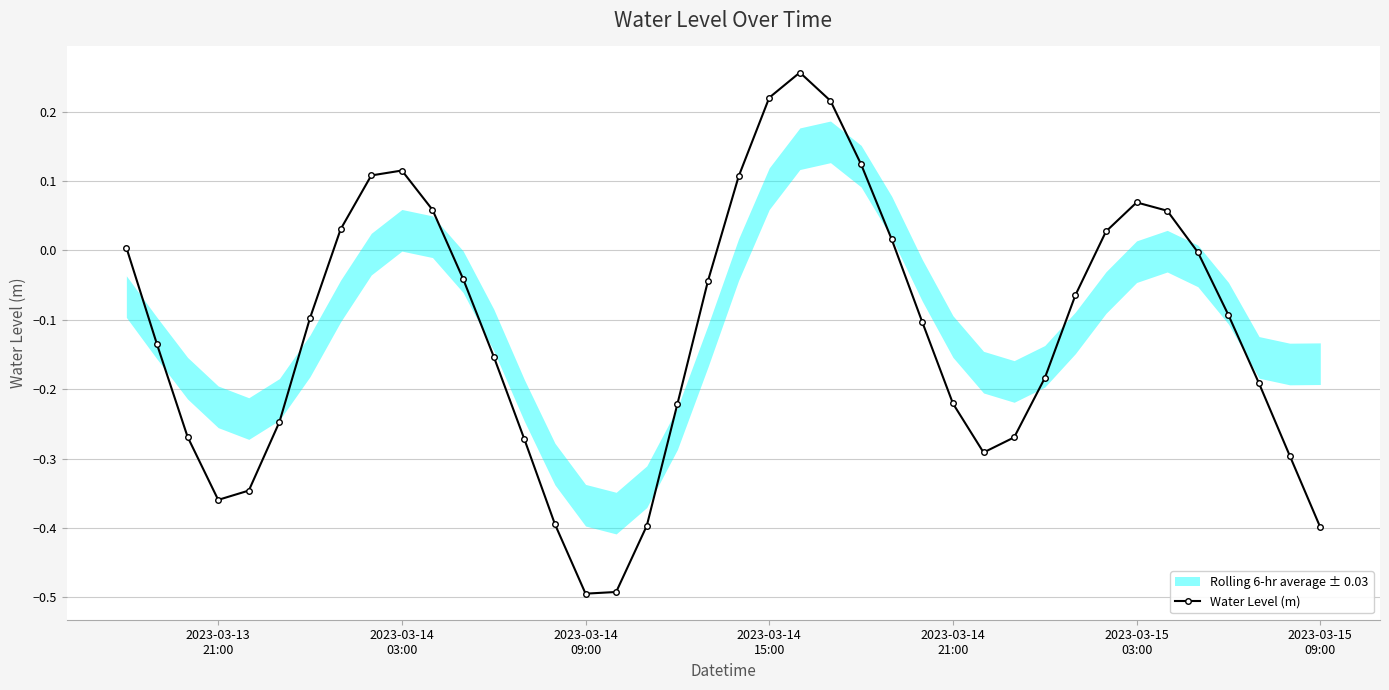

True or false: Water Level (m) has more than 2 interior local peaks.

True